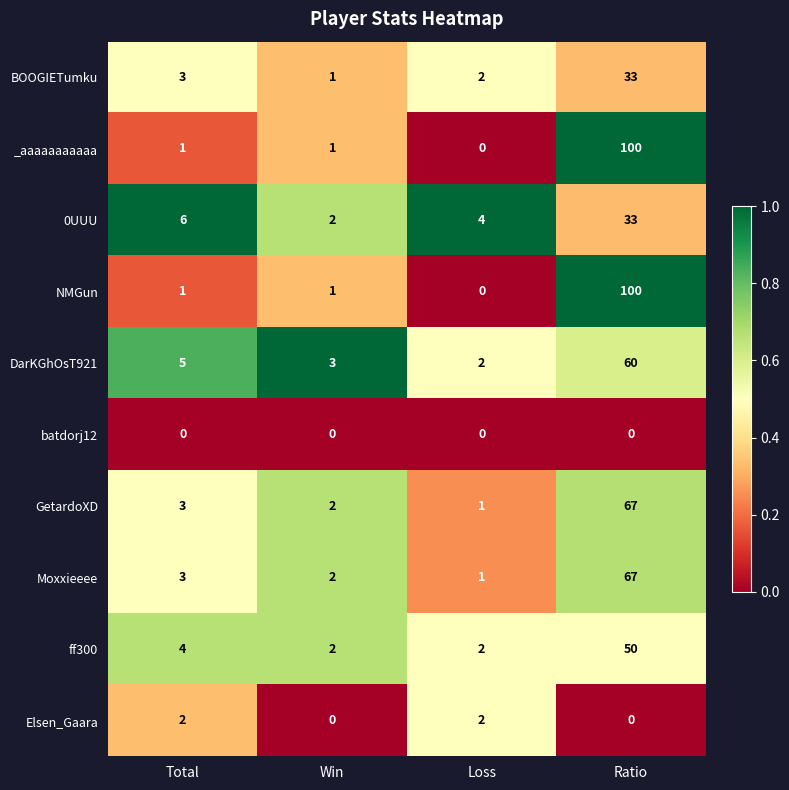

How many categories are shown in the chart?

4